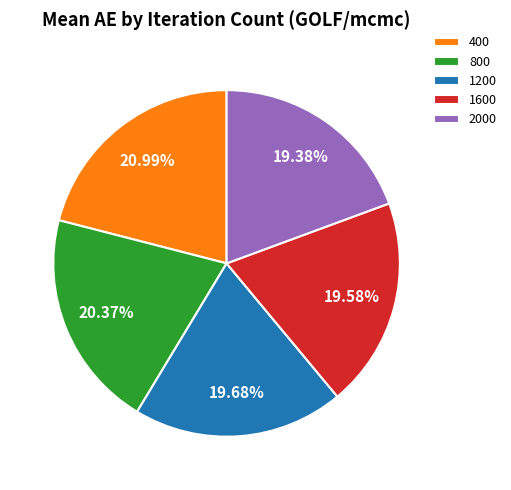

Which category has the biggest portion of the pie?

400